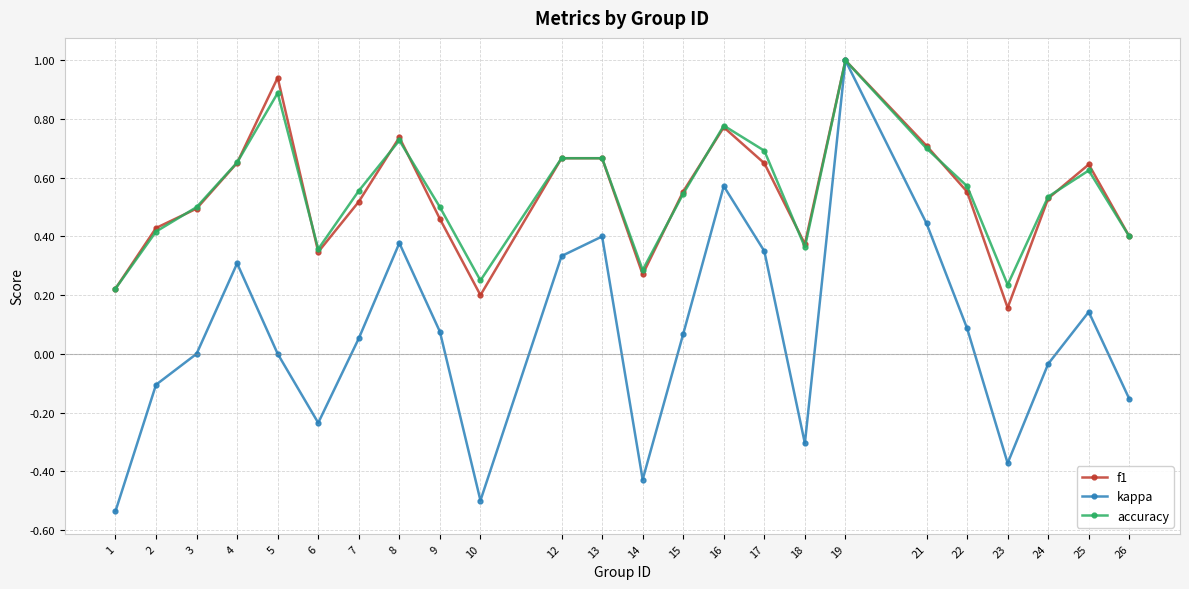

Which category has the highest value across all series?

19